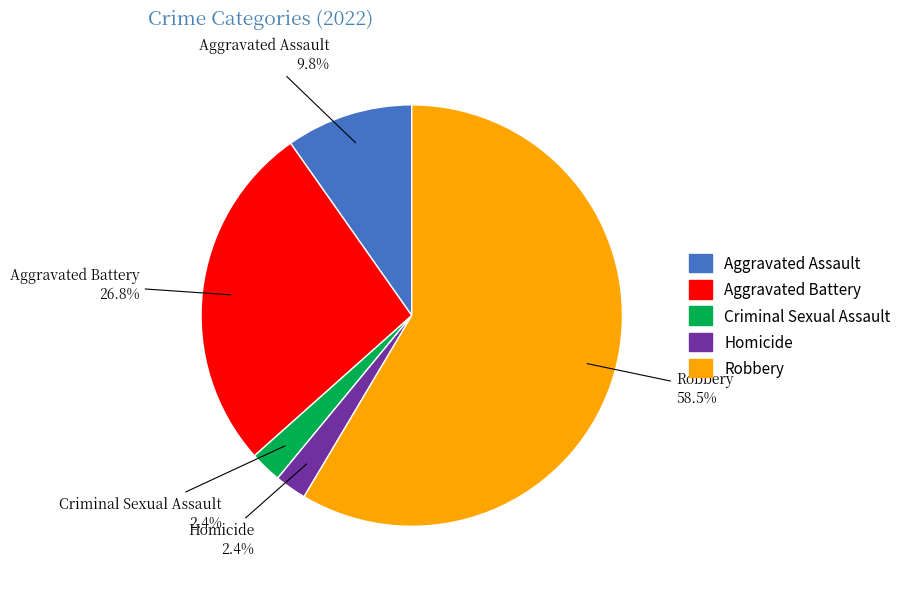

What percentage is NOT represented by Criminal Sexual Assault?

97.6%